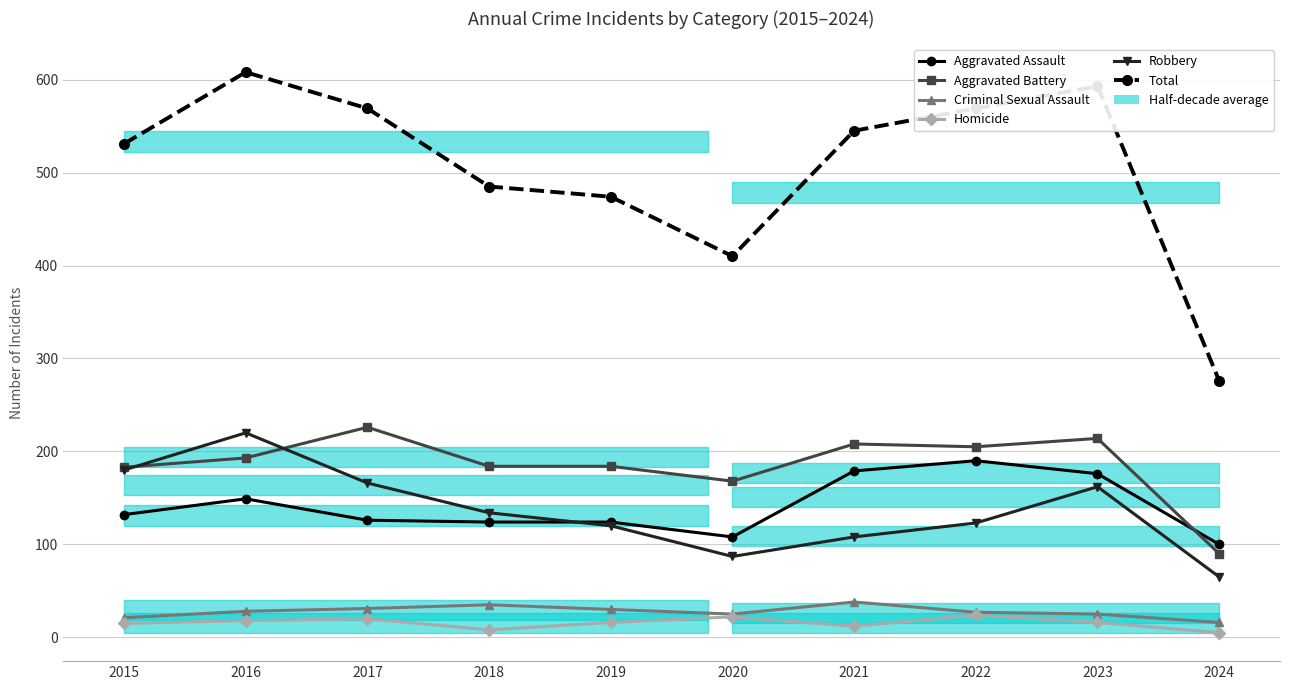

At which label does Criminal Sexual Assault first exceed 28?

2017